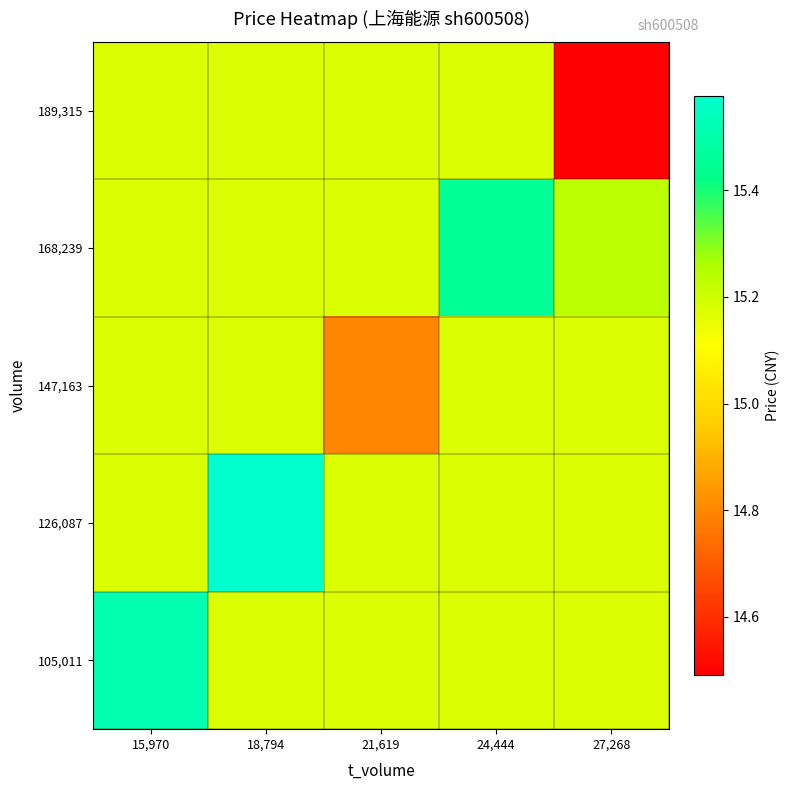

Reading left to right, extract all data points from this chart.

105,011: 15,970=15.5	18,794=15.2	21,619=15.2	24,444=15.2	27,268=15.2
126,087: 15,970=15.2	18,794=15.6	21,619=15.2	24,444=15.2	27,268=15.2
147,163: 15,970=15.2	18,794=15.2	21,619=14.8	24,444=15.2	27,268=15.2
168,239: 15,970=15.2	18,794=15.2	21,619=15.2	24,444=15.4	27,268=15.2
189,315: 15,970=15.2	18,794=15.2	21,619=15.2	24,444=15.2	27,268=14.5